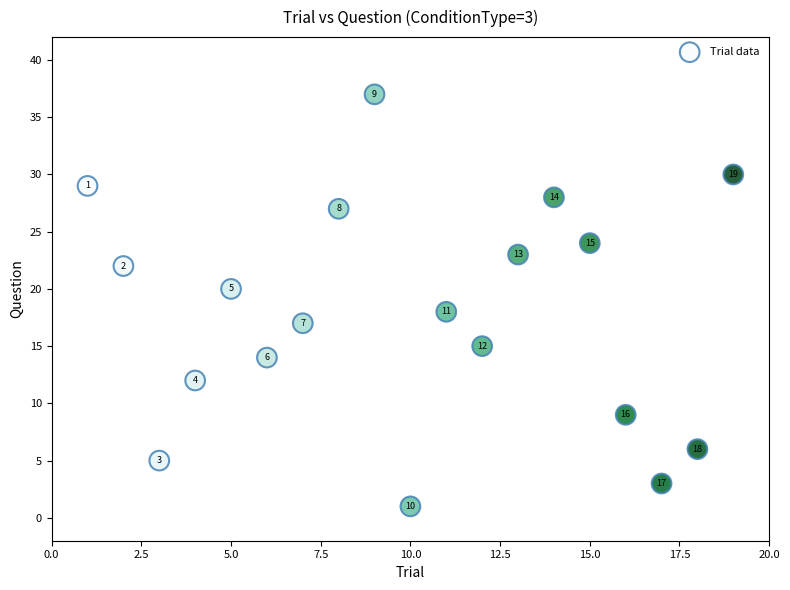

What is the range of X values (max minus min)?

18